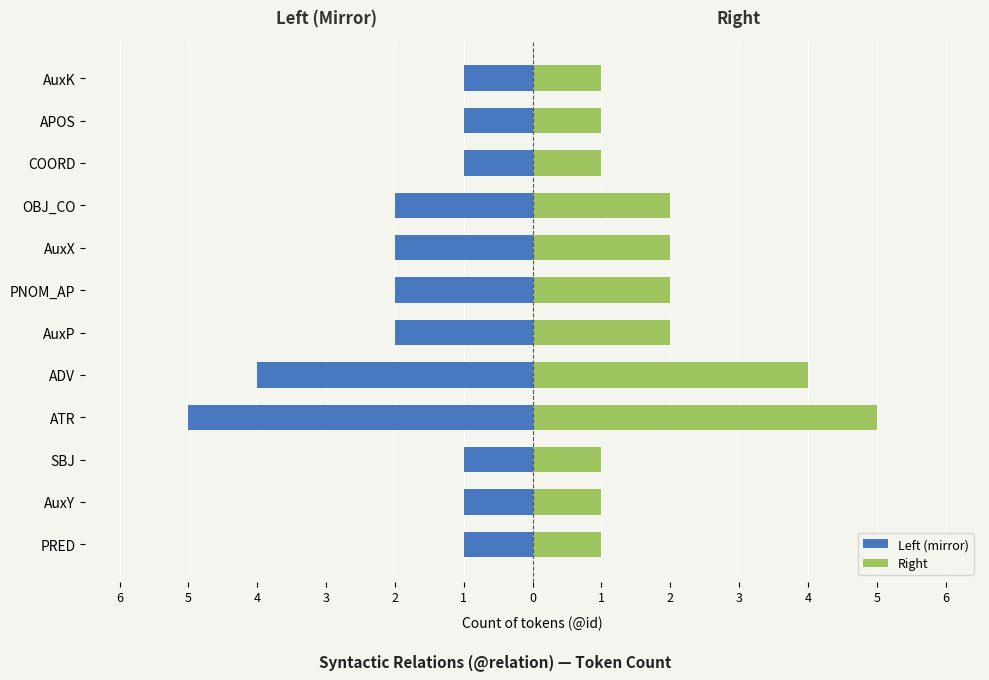

Which has a higher value, PRED or ADV?

PRED